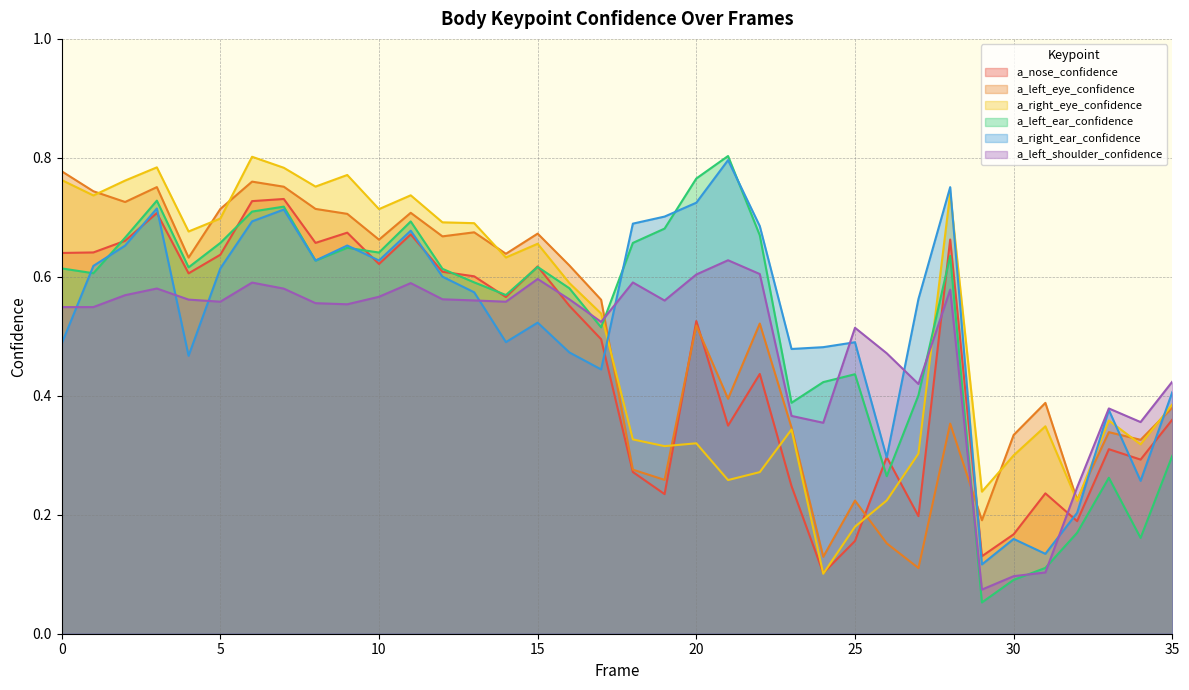

Is the value of a_right_eye_confidence at 15 greater than the value of a_left_ear_confidence at 31?

Yes